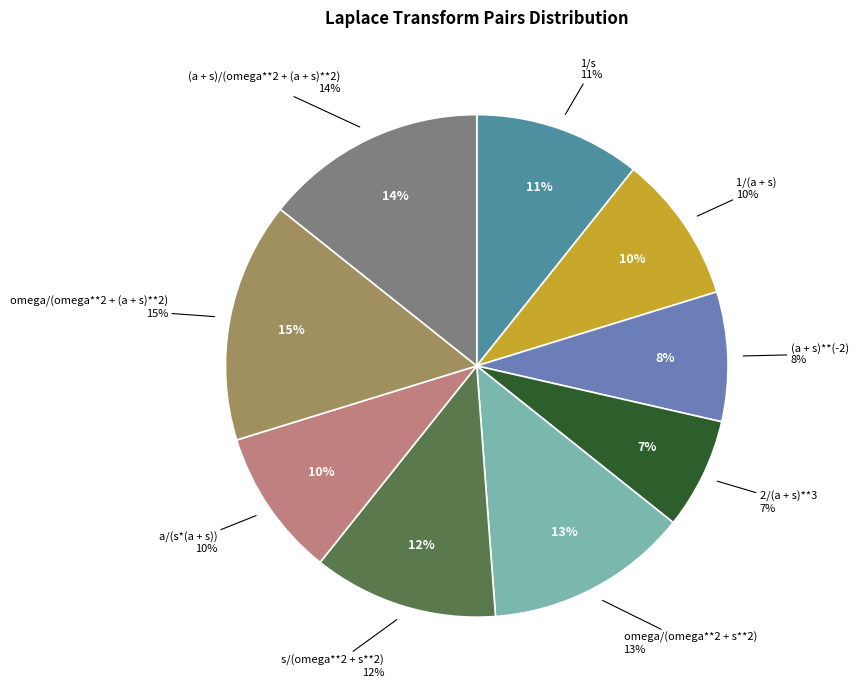

True or false: a/(s*(a + s)) accounts for 1% of the total.

False